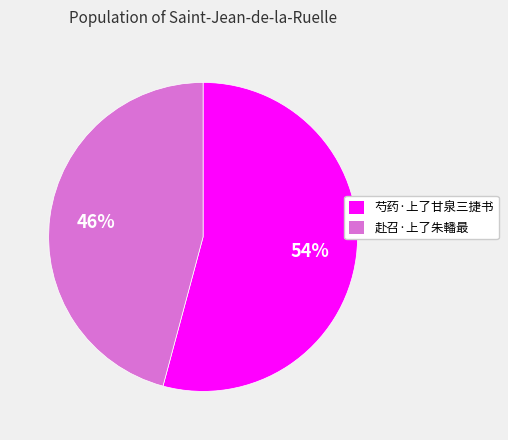

How many slices are in this pie chart?

2